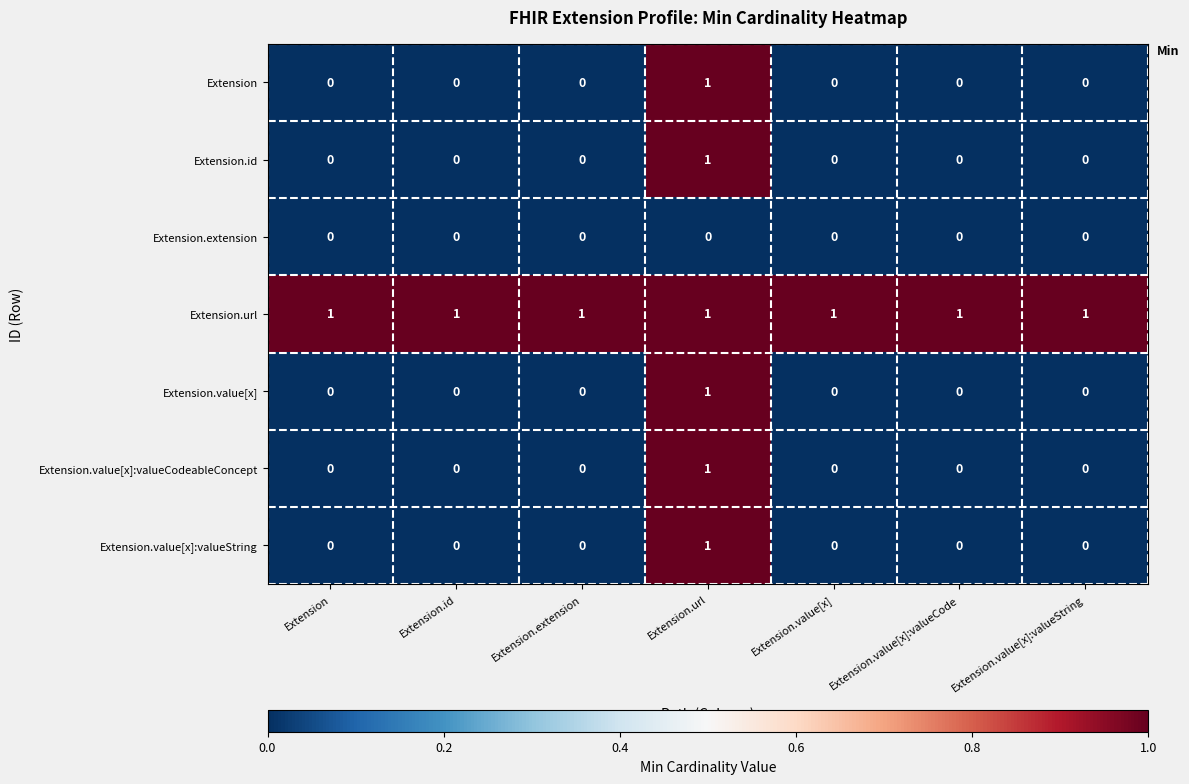

Which series has the largest total across all categories?

Extension.url